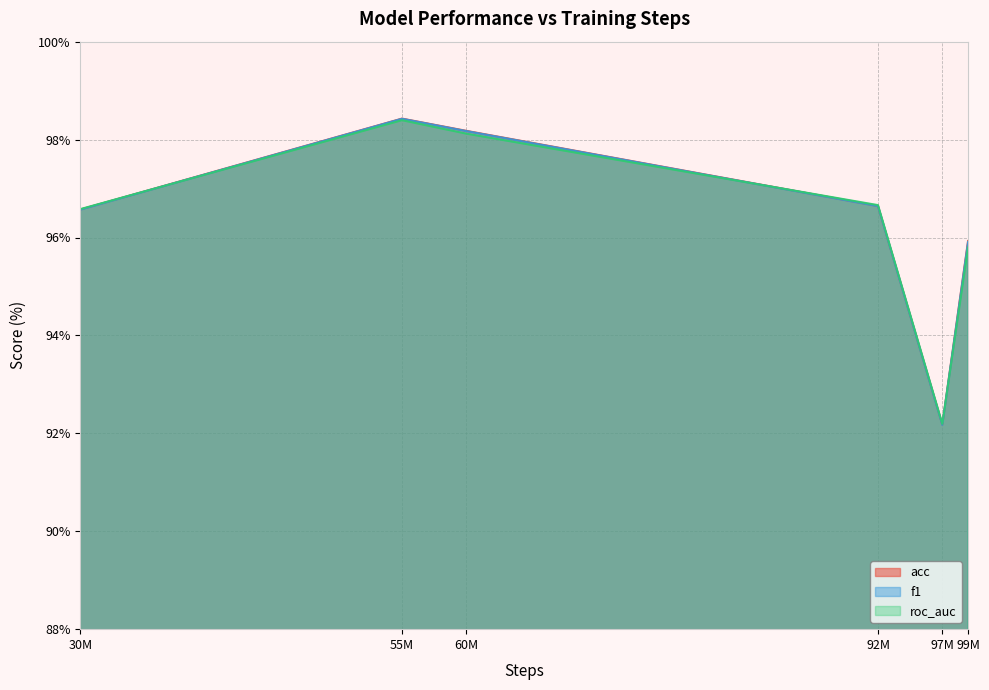

Where is the first local minimum for acc?

97M